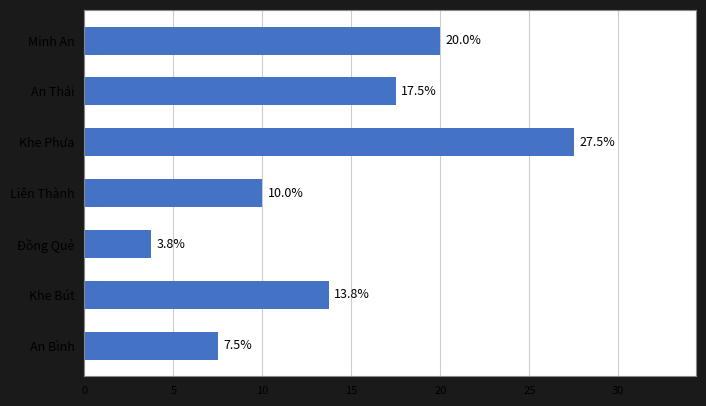

The chart shows a value of 8.2 at Khe Bút. True or false?

False